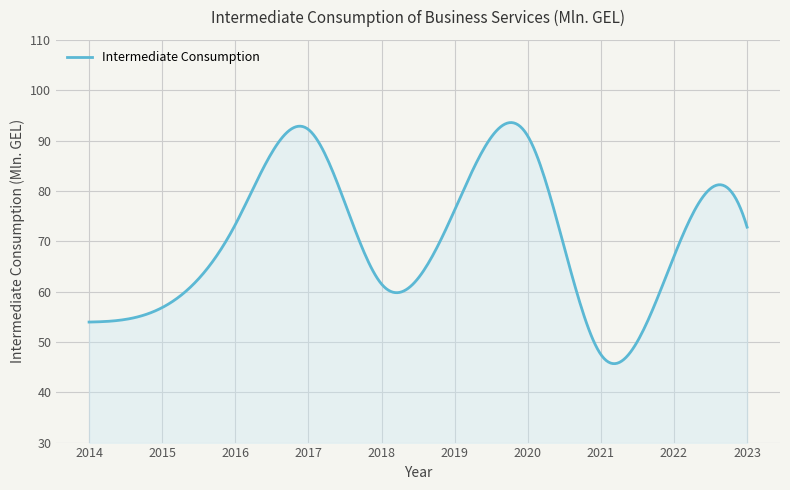

What is the difference between the maximum and minimum values?

47.9